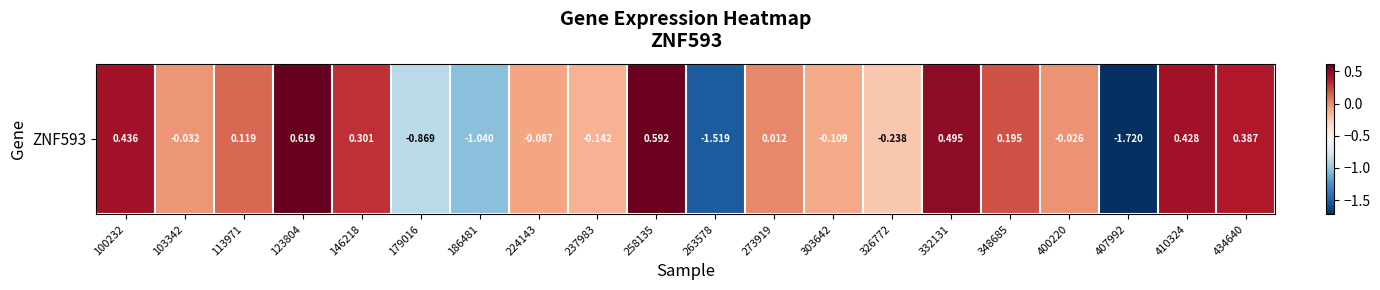

How many data points does each series have?

20